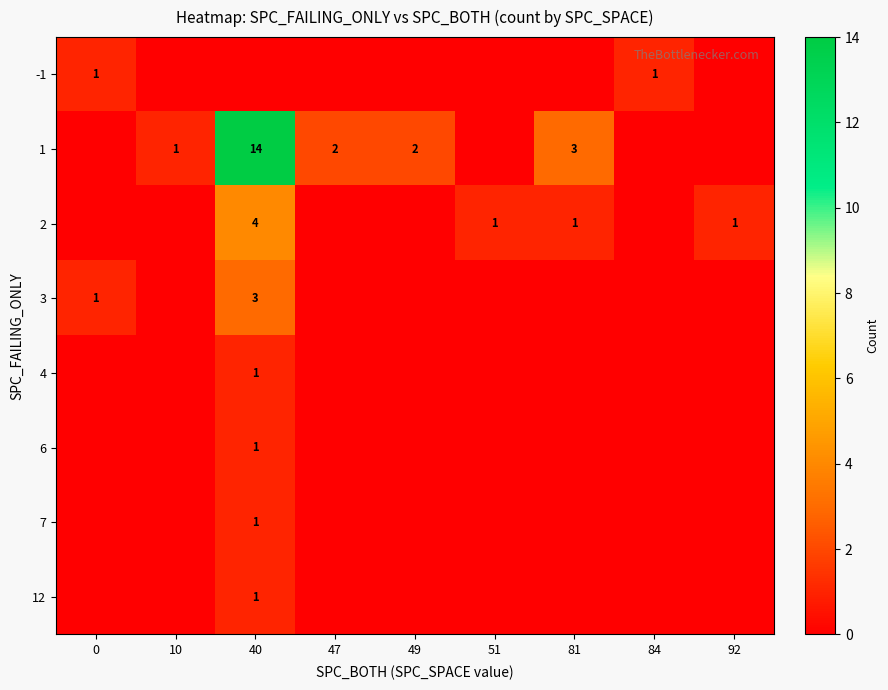

The value of 1 at 81 is 2. True or false?

False